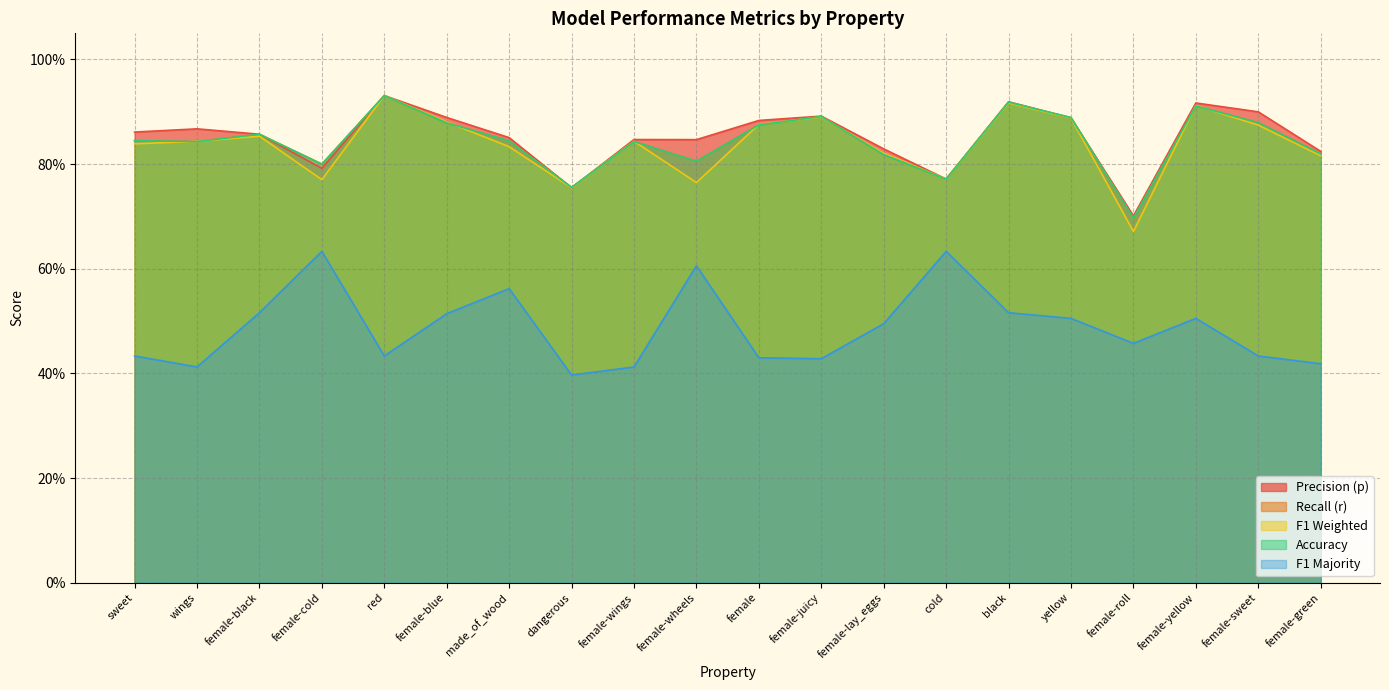

True or false: r has more than 1 points higher than both neighbors.

True